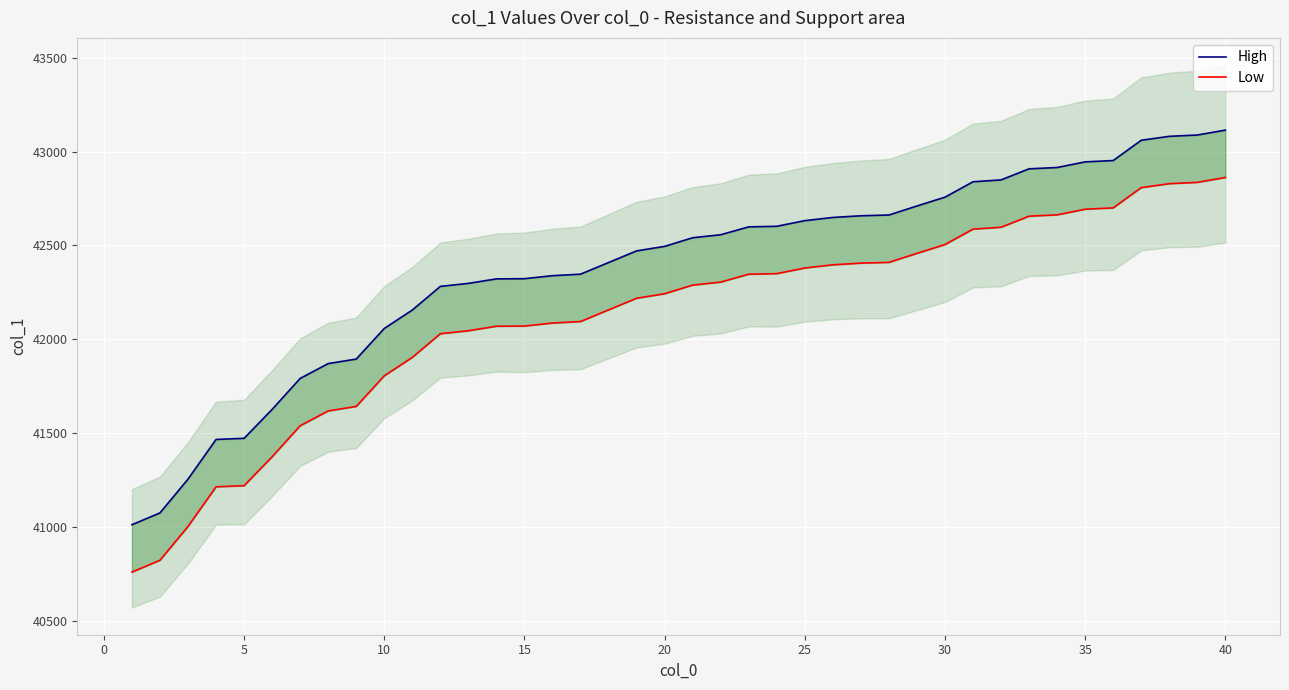

What is the value of the High point at the 29th from the left?

42710.1